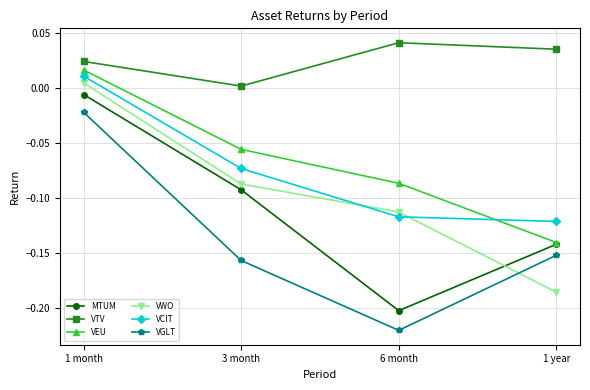

How many values in VEU are below zero?

3